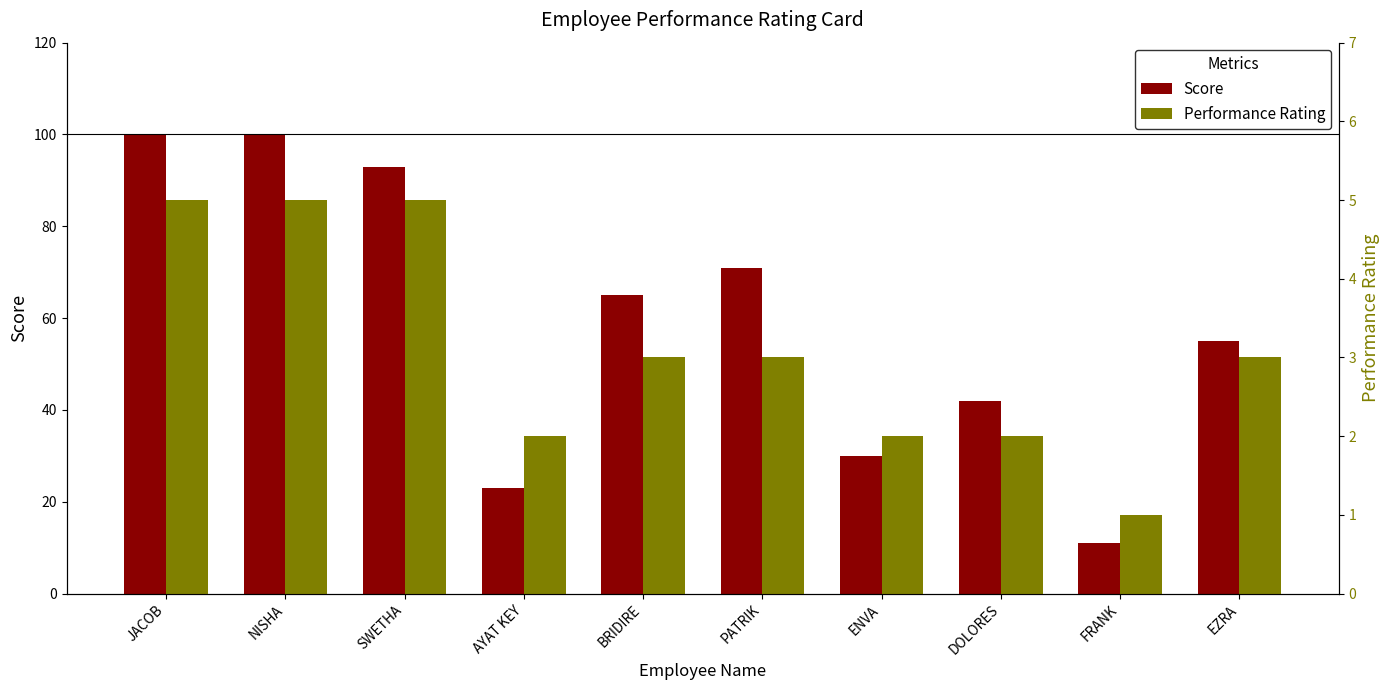

What is the total value across all series at SWETHA?

98